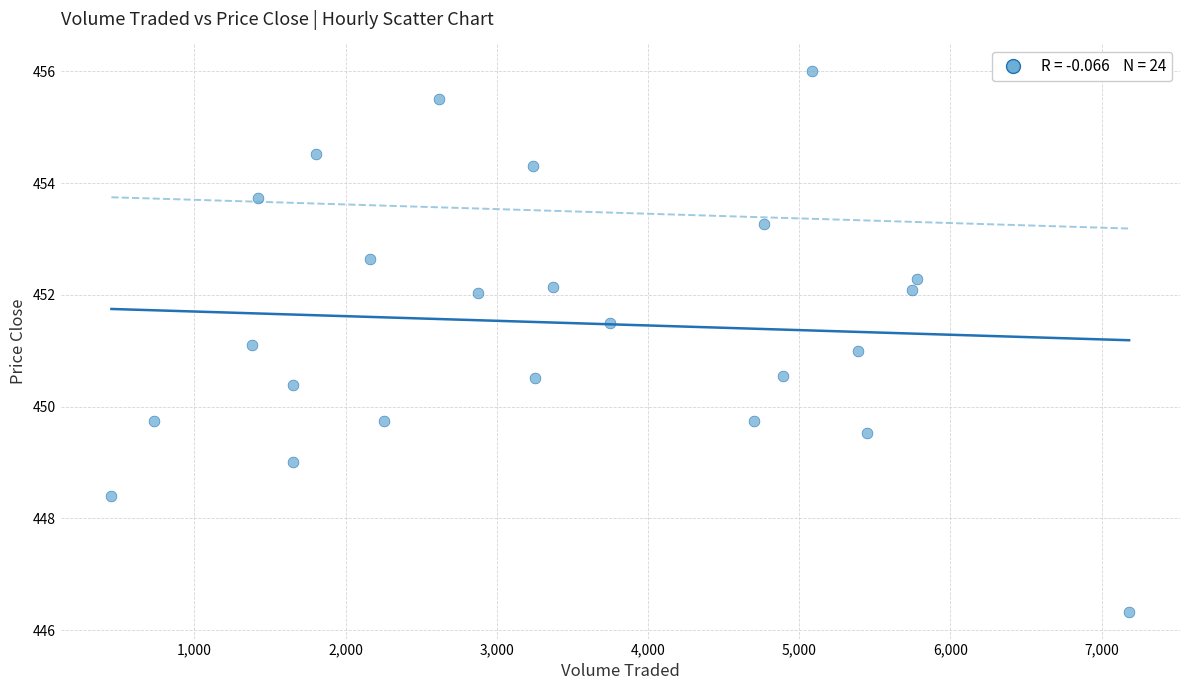

What is the range of X values (max minus min)?

6731.2